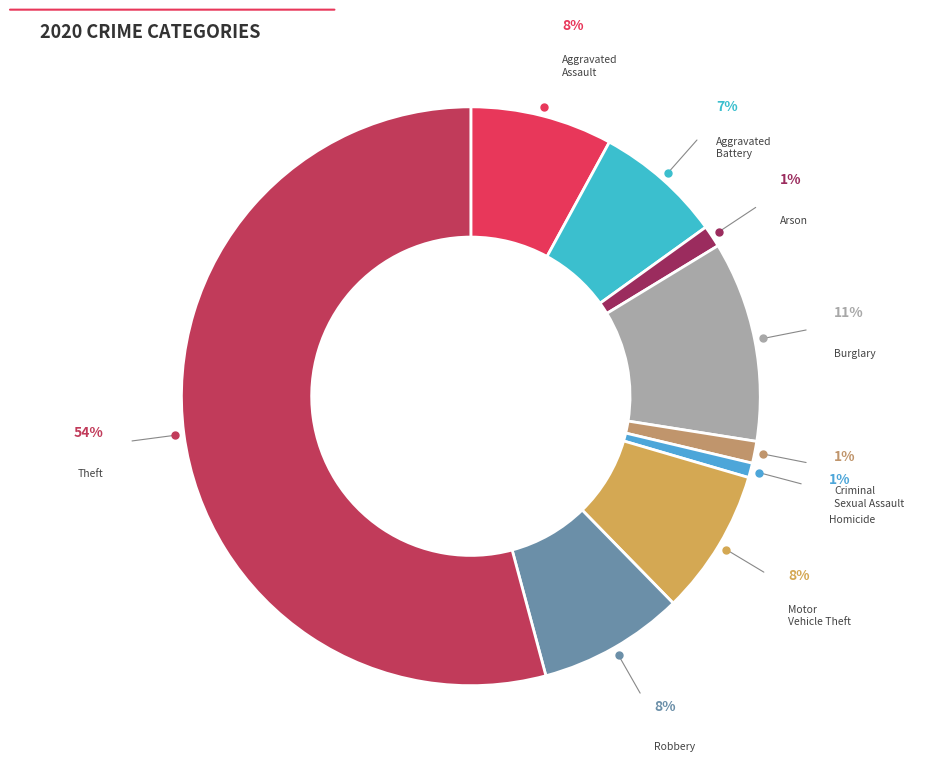

Count the number of slices in the pie.

9